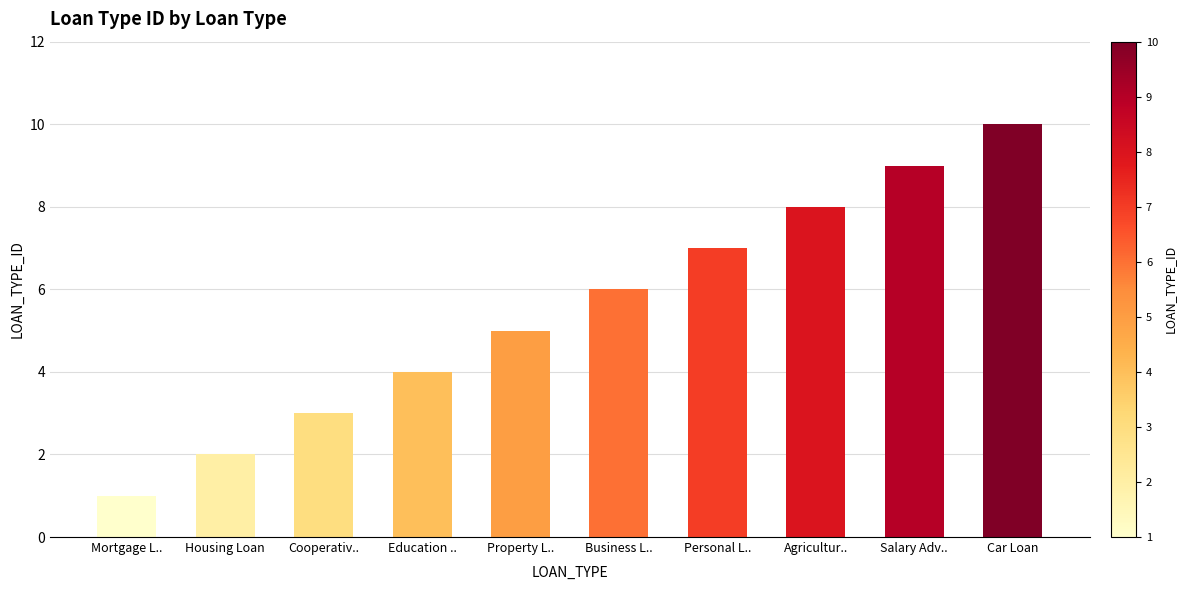

The chart shows a value of 4 at Personal L... True or false?

False